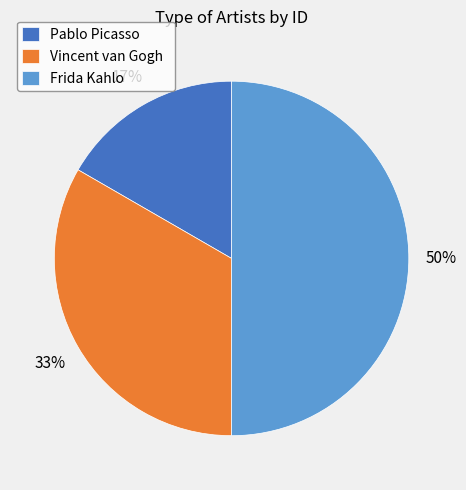

Which slice is the largest?

Frida Kahlo